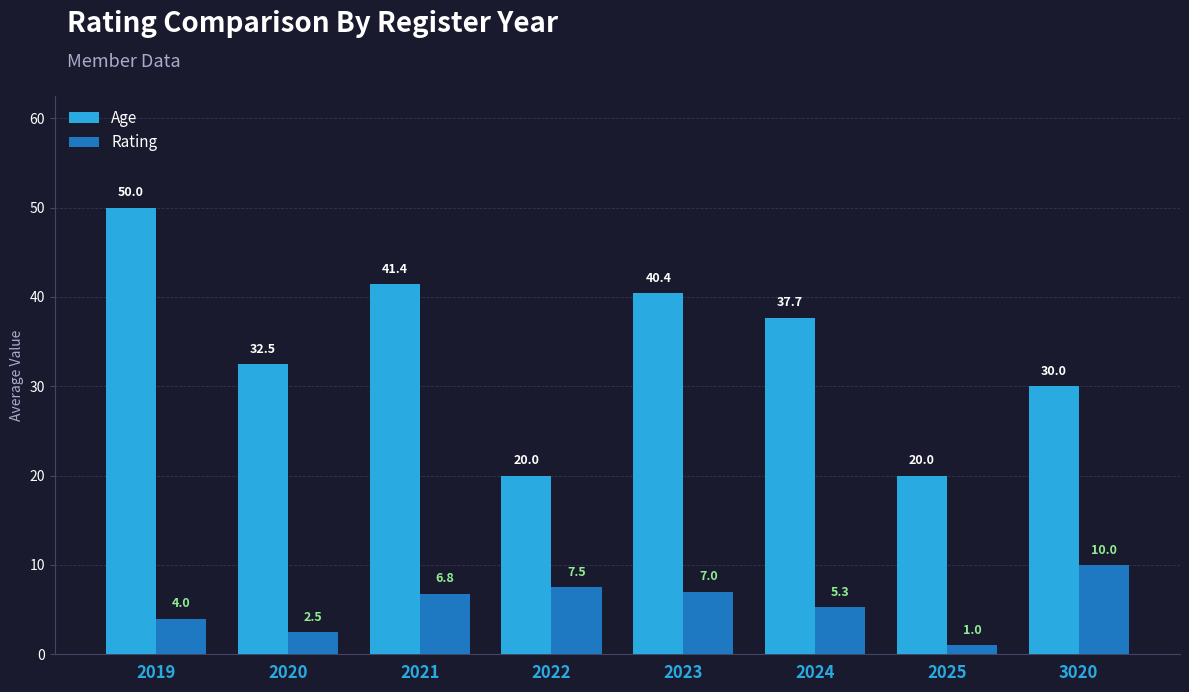

The value of Rating at 2021 is 1.5. True or false?

False